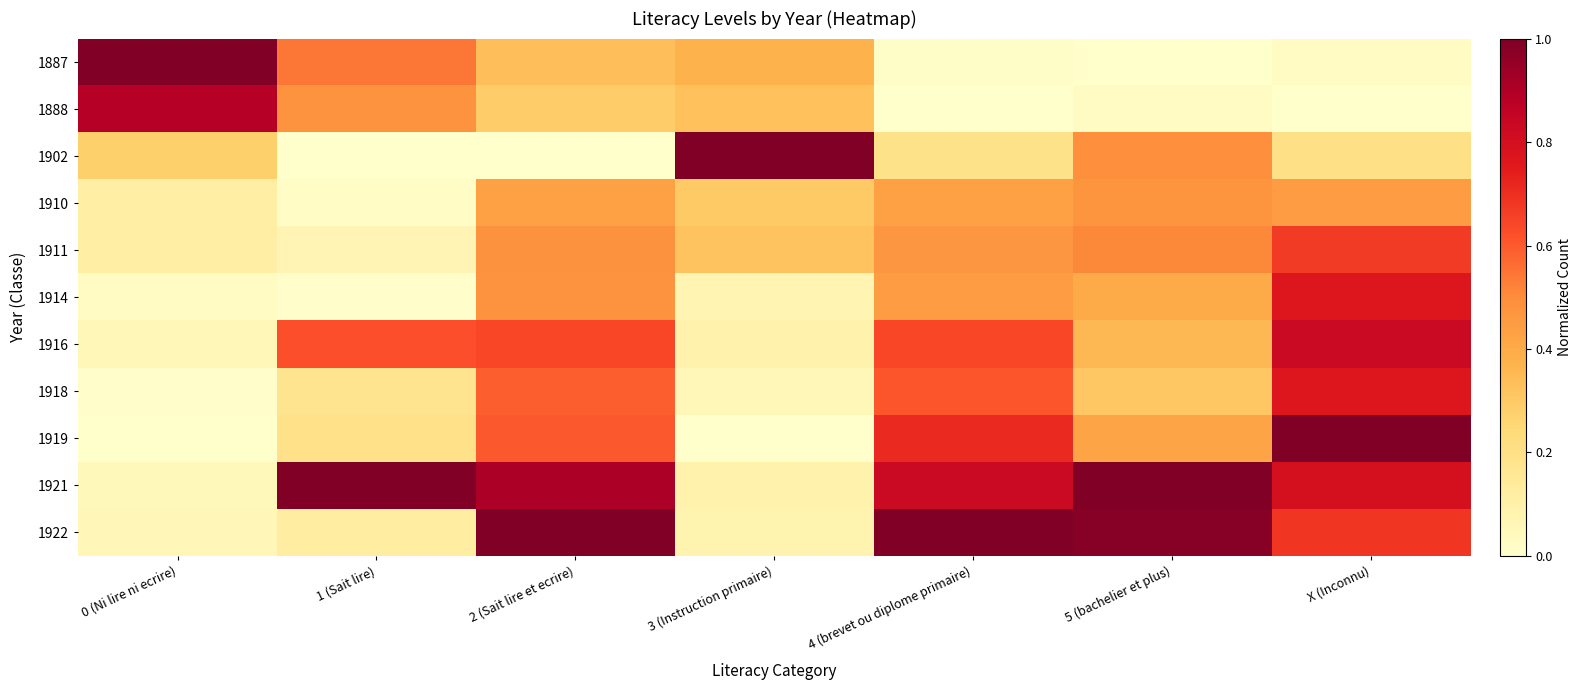

Which series has the largest range (max minus min)?

1902